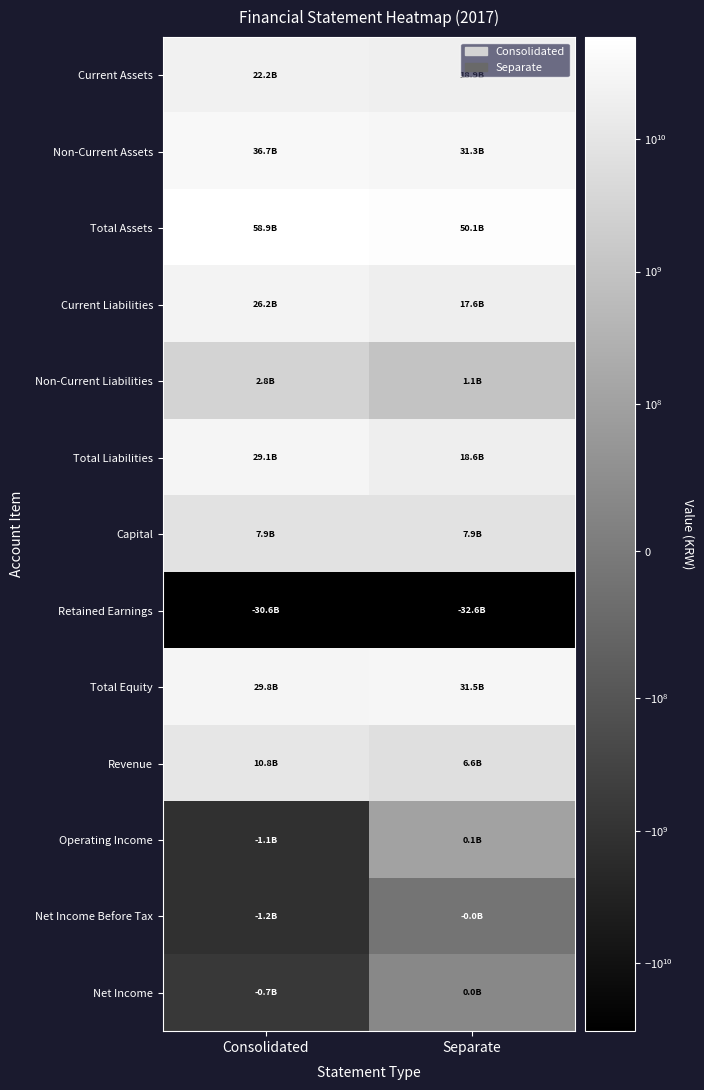

List the series in order of their peak value, lowest first.

Retained Earnings, Net Income Before Tax, Net Income, Operating Income, Non-Current Liabilities, Capital, Revenue, Current Assets, Current Liabilities, Total Liabilities, Total Equity, Non-Current Assets, Total Assets